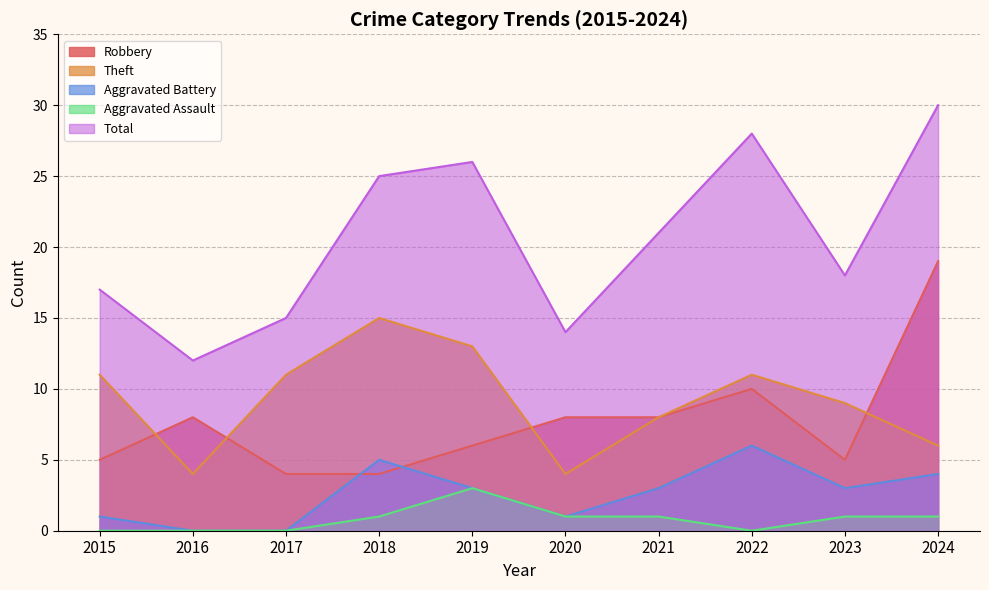

Which series has the largest range (max minus min)?

Total